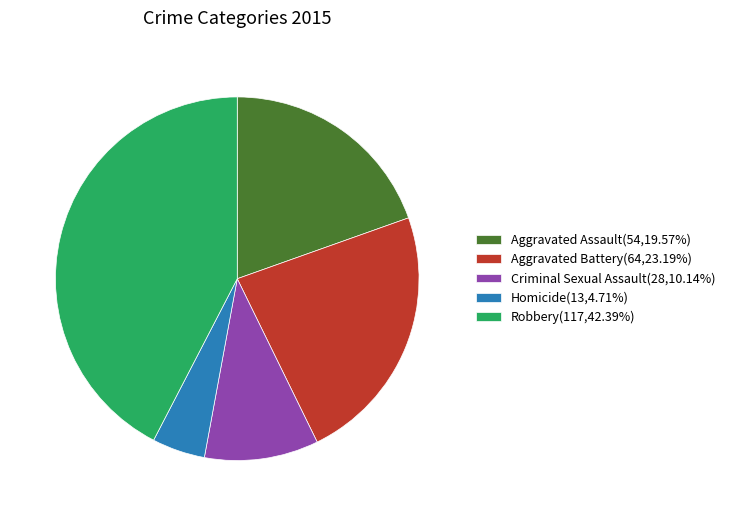

Approximately how many times larger is the value at Robbery(117,42.39%) compared to Homicide(13,4.71%)?

9.0